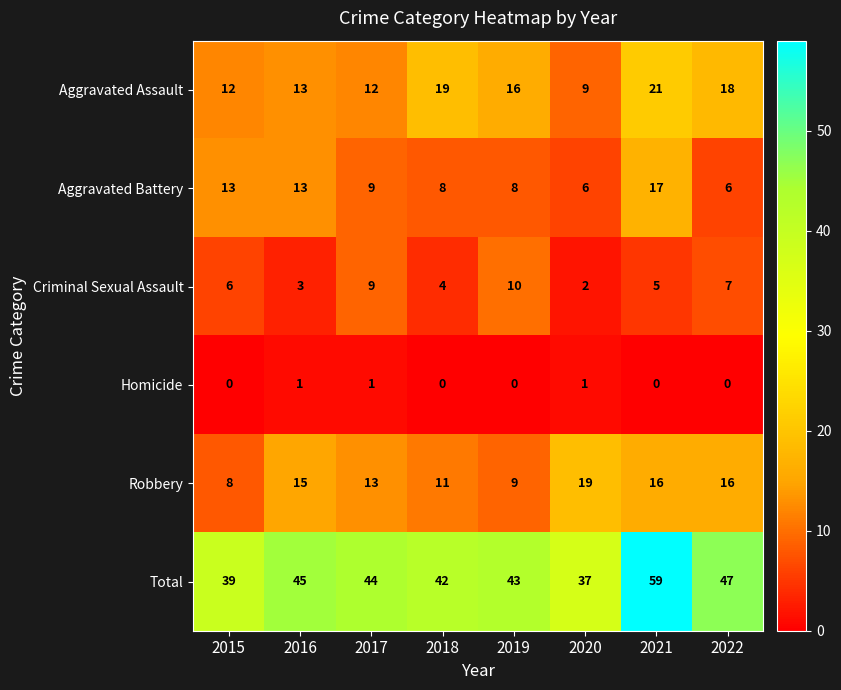

What is the spread (max minus min) of values at 2022?

47